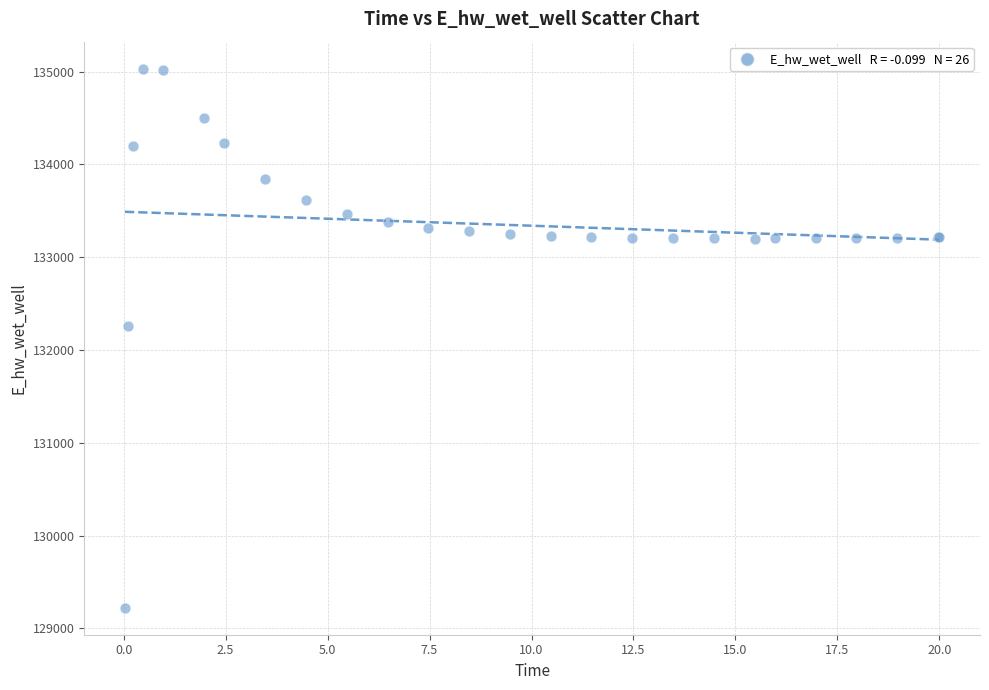

What Y value in the scatter plot is closest to 132126?

132254.1